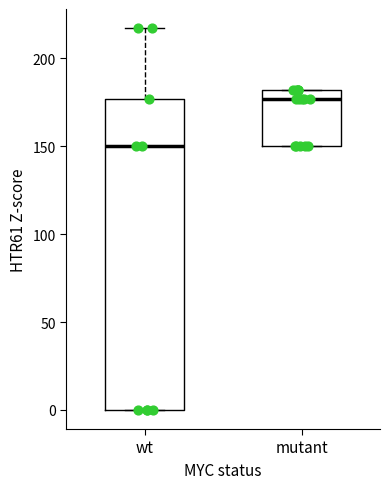

Where does the median line of the box for mutant sit on the y-axis? The values are not printed on the chart, so give them approximately, as read against the axis.

175